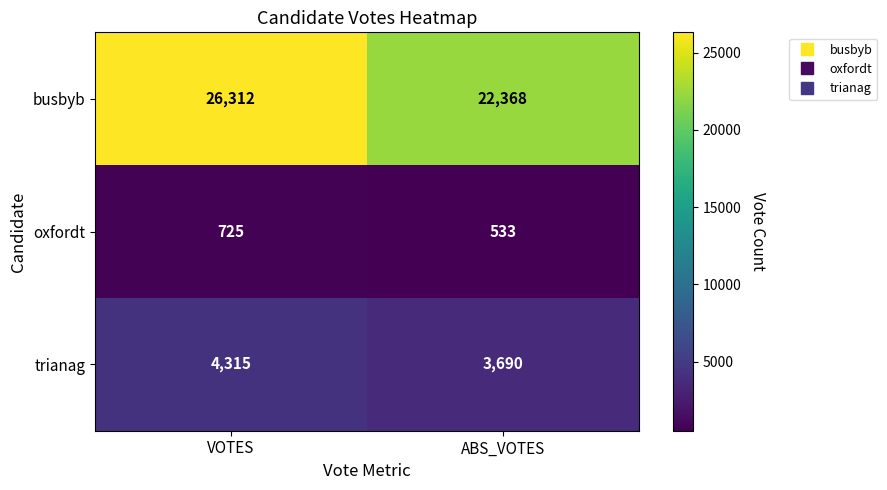

What is the sum of the oxfordt values at VOTES and ABS_VOTES?

1258